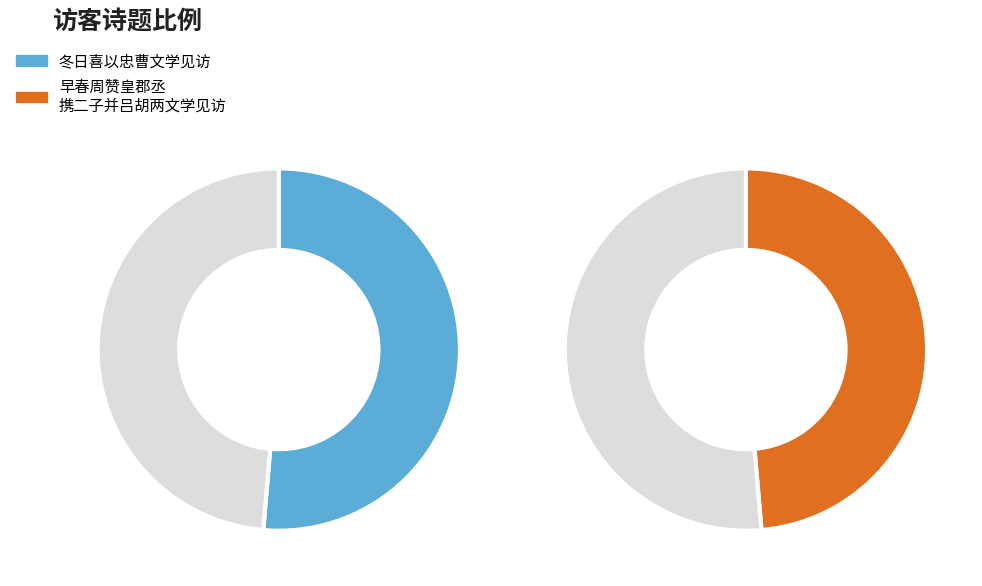

How many segments does this pie chart have?

2